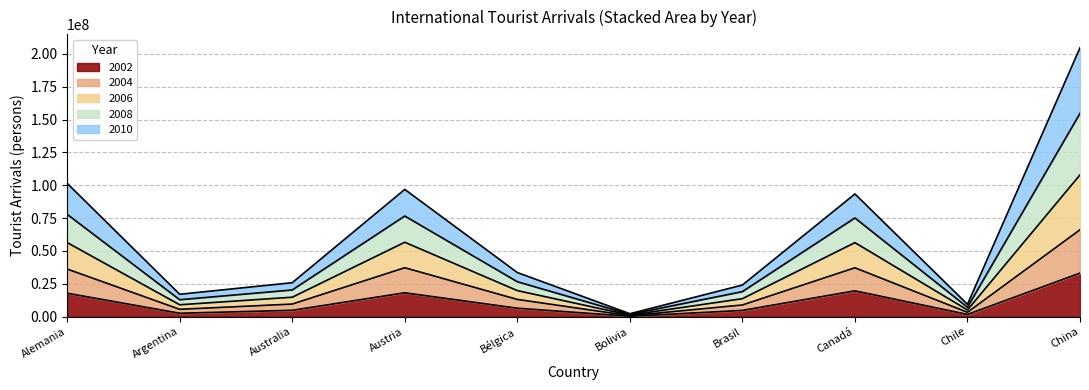

The value of 2002 at Alemania is 17861000. True or false?

True